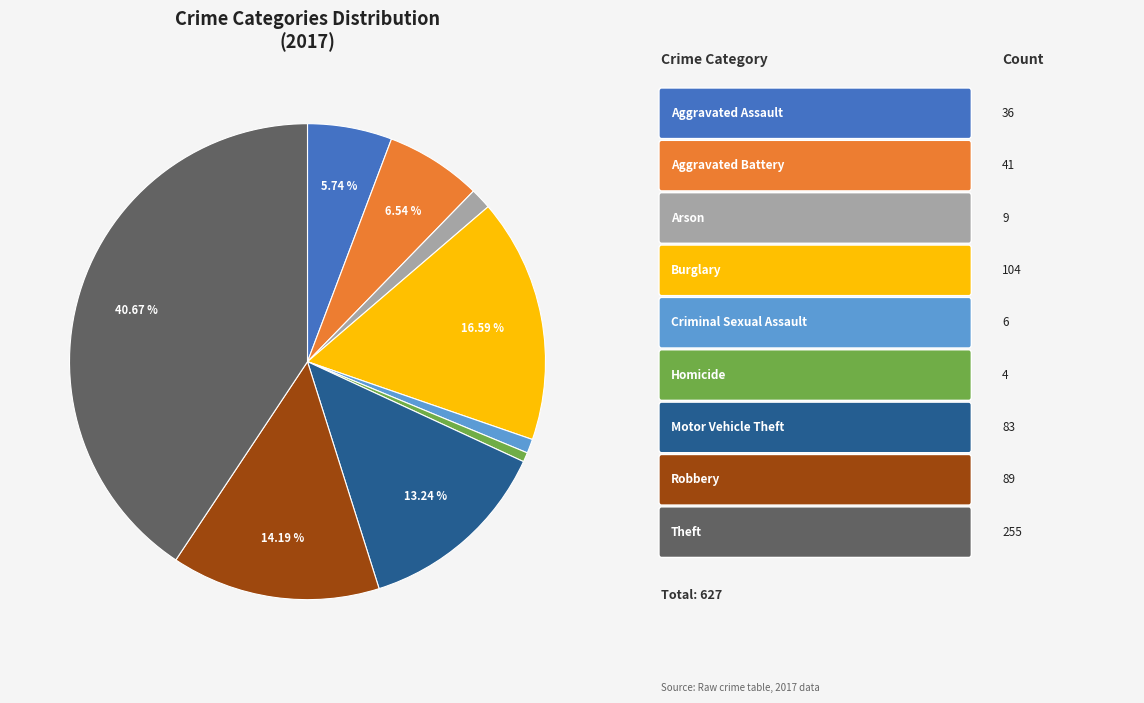

Does any single category account for the majority?

No